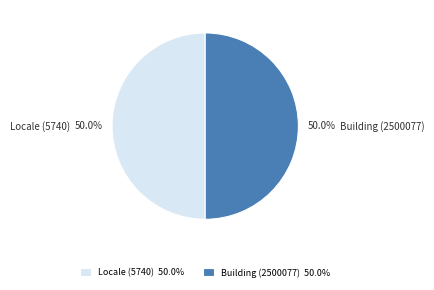

True or false: Building (2500077) accounts for 38% of the total.

False